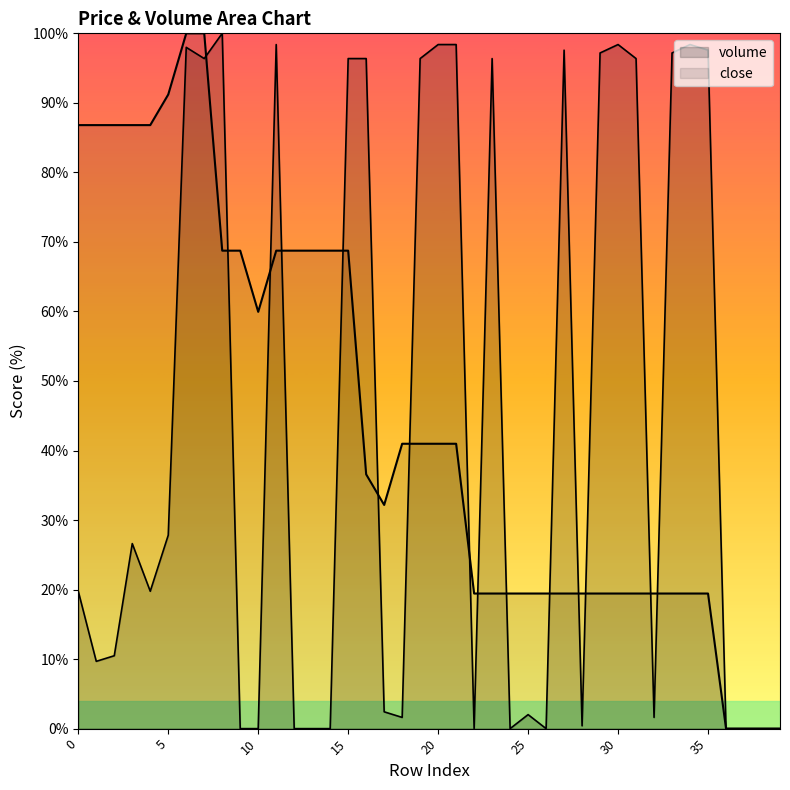

True or false: volume has more than 1 points higher than both neighbors.

True